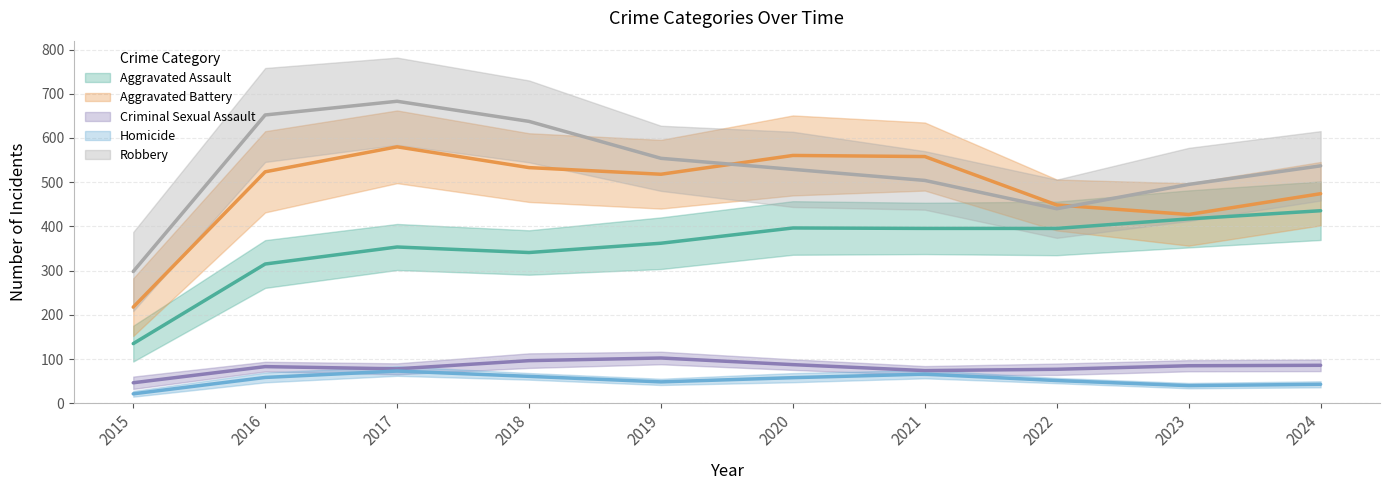

The Aggravated Battery series shows 842 at 2017. True or false?

False